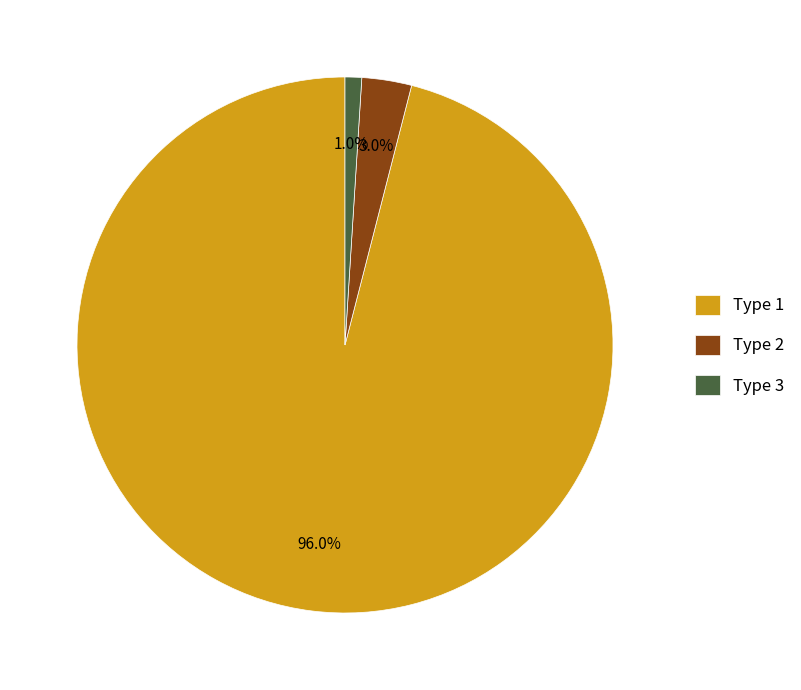

How many segments does this pie chart have?

3